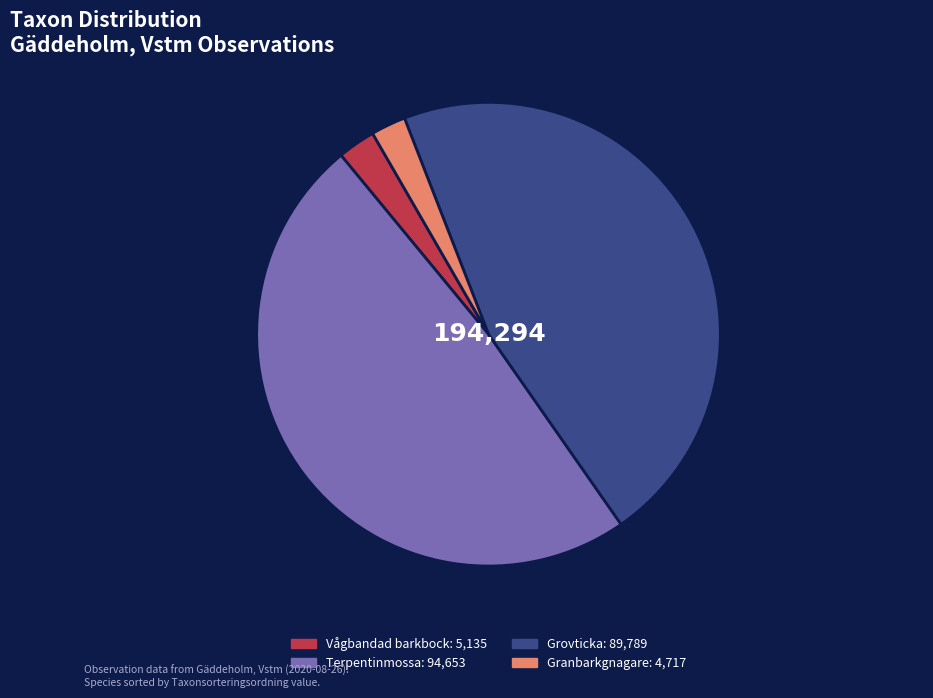

Which slice is the largest?

Terpentinmossa